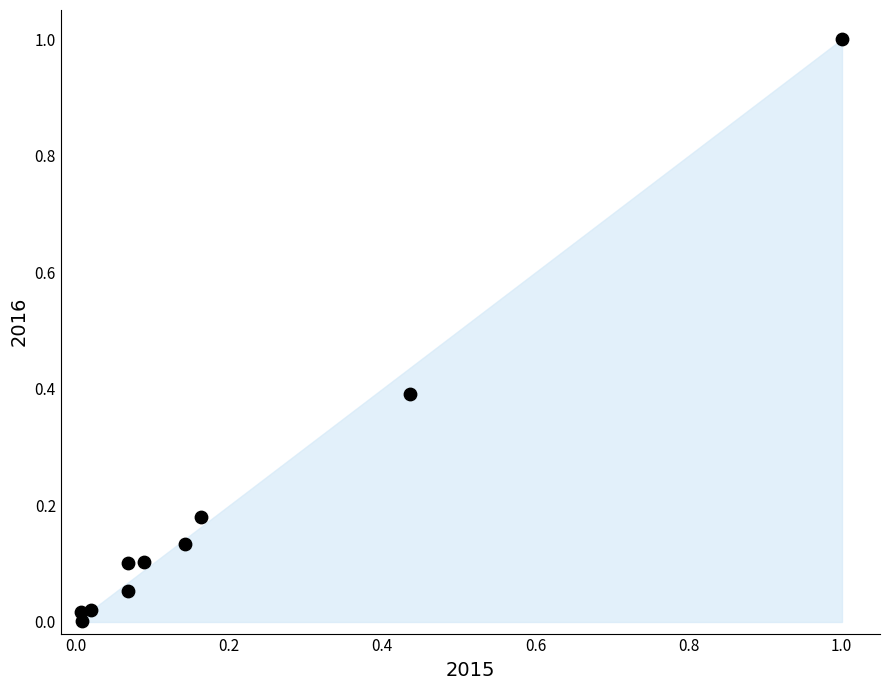

What is the range of Y values (max minus min)?

1.0